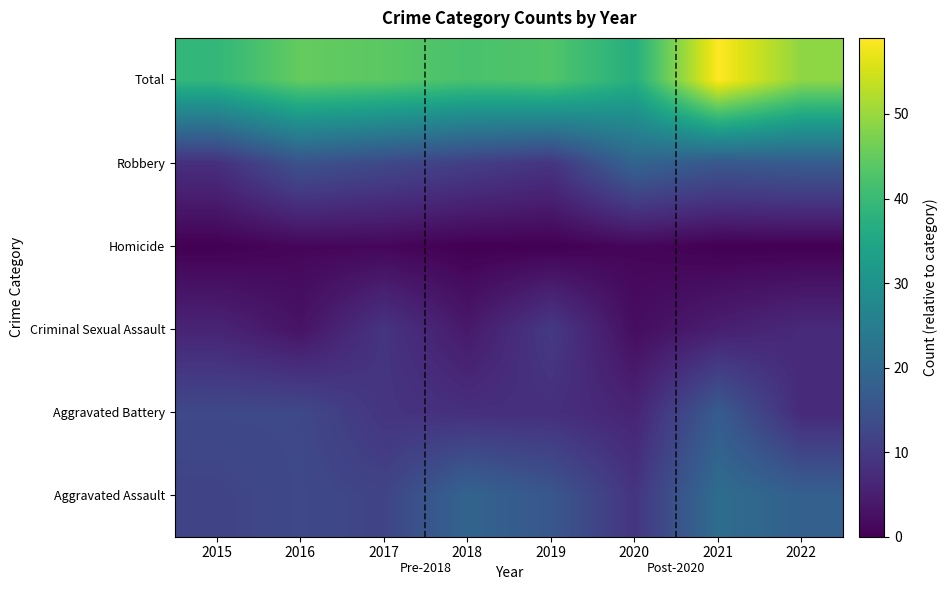

Which category has the lowest value across all series?

2015